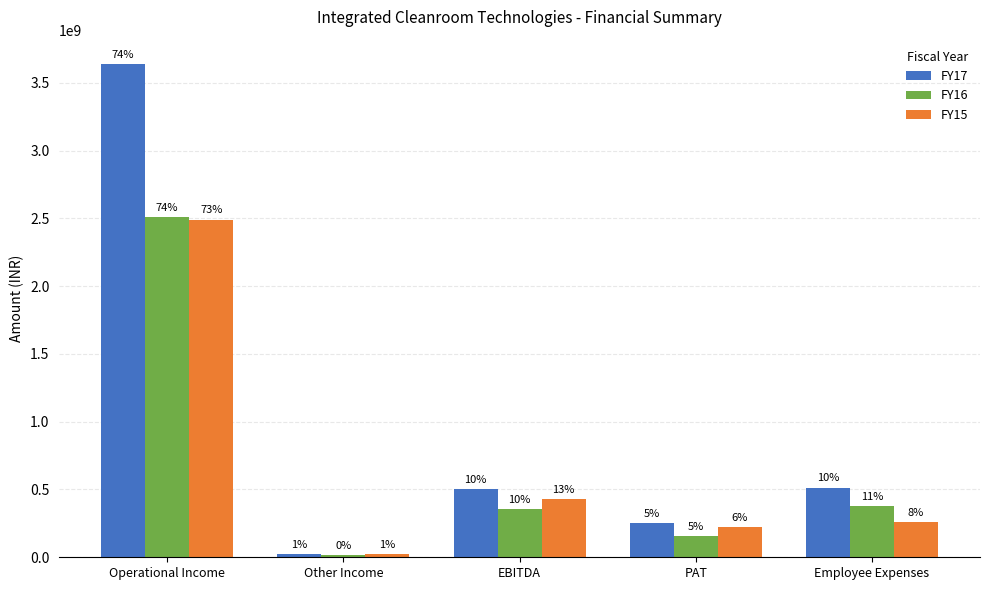

The FY17 series shows 503346035 at EBITDA. True or false?

True